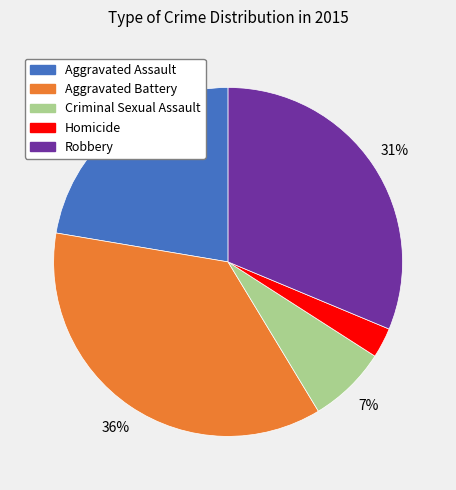

Which category has the biggest portion of the pie?

Aggravated Battery